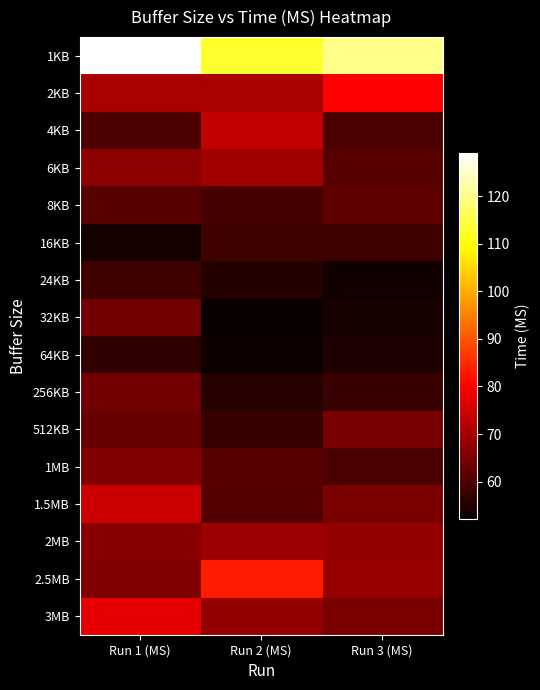

List the series in order of their peak value, lowest first.

64KB, 16KB, 24KB, 8KB, 256KB, 32KB, 512KB, 1MB, 2MB, 6KB, 4KB, 1.5MB, 3MB, 2KB, 2.5MB, 1KB